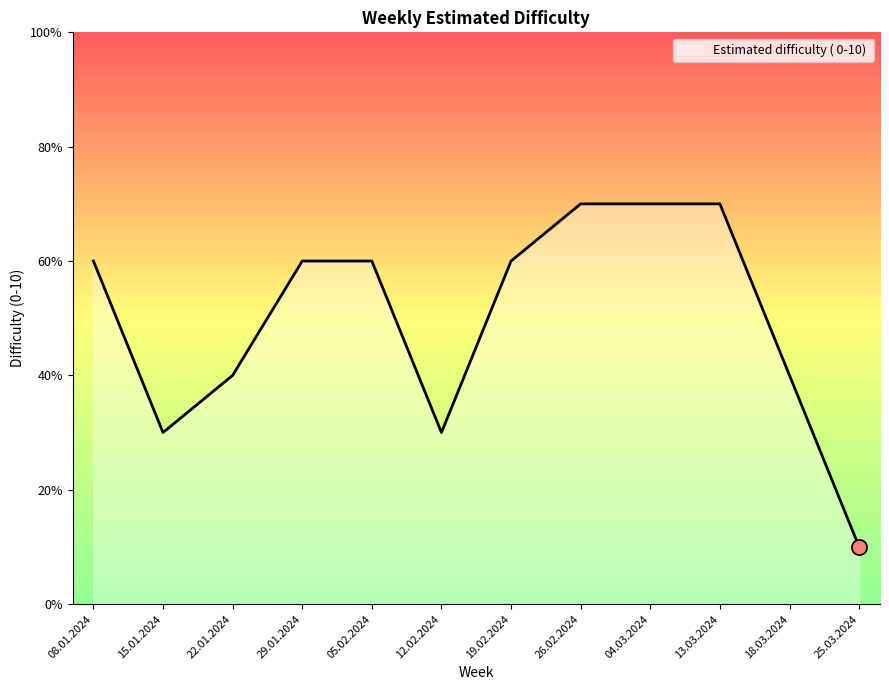

What is the ratio of the value at 05.02.2024 to the value at 25.03.2024?

6.0